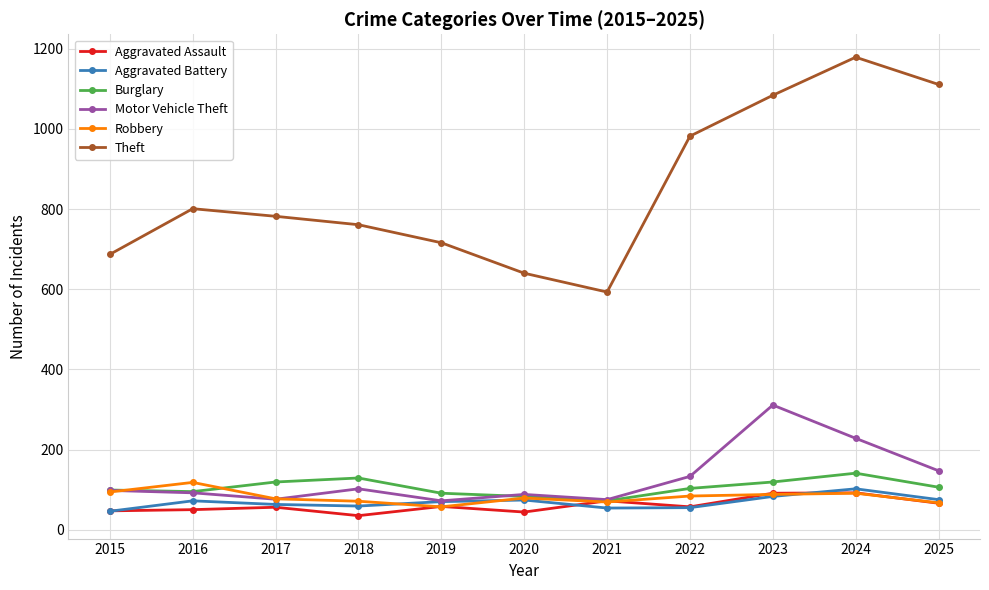

What is the highest value of the Burglary series?

141